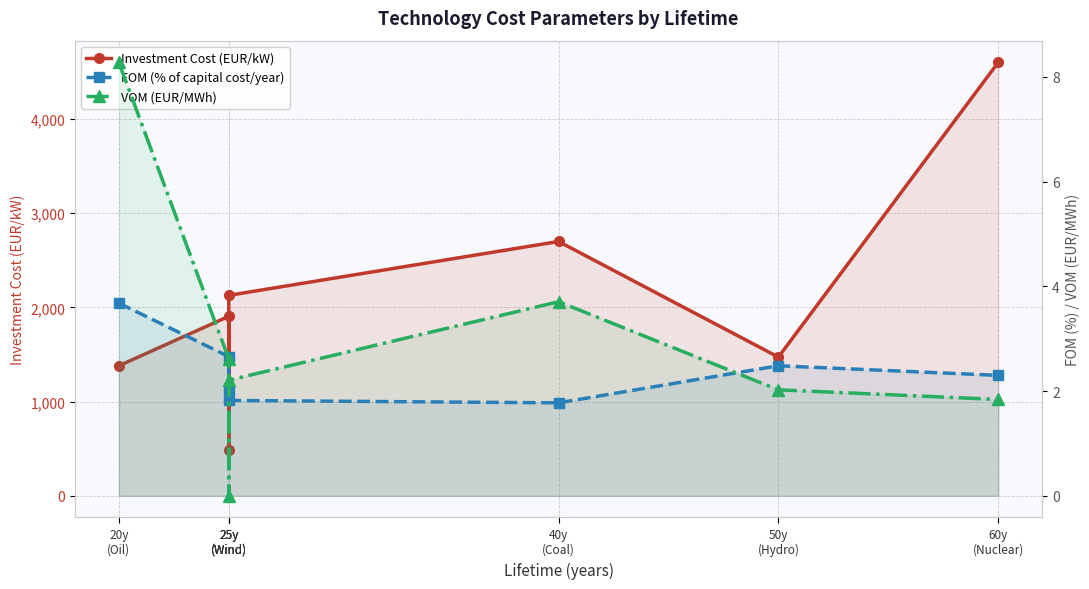

At which label does Investment Cost (EUR/kW) reach its minimum?

25y
(Wind)